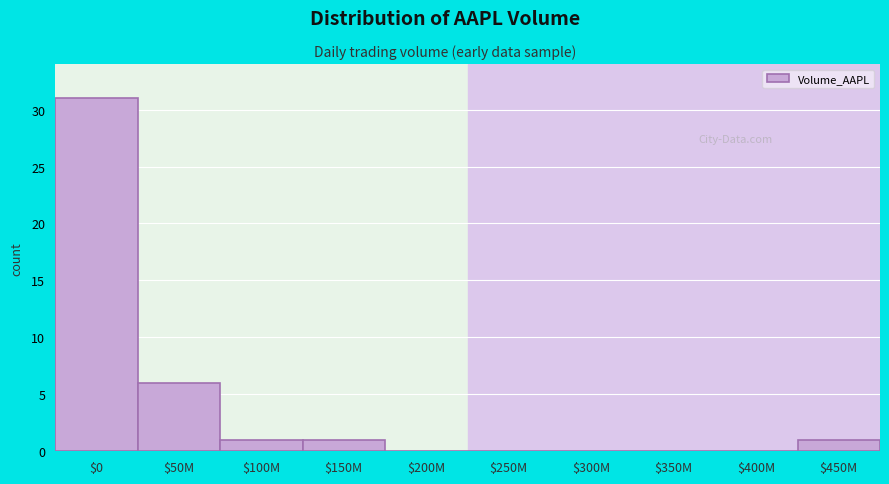

What is the sum of all values?

40